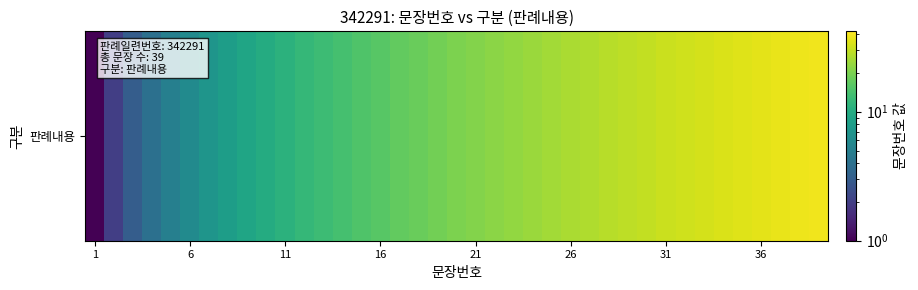

Count the number of values greater than 20.

19